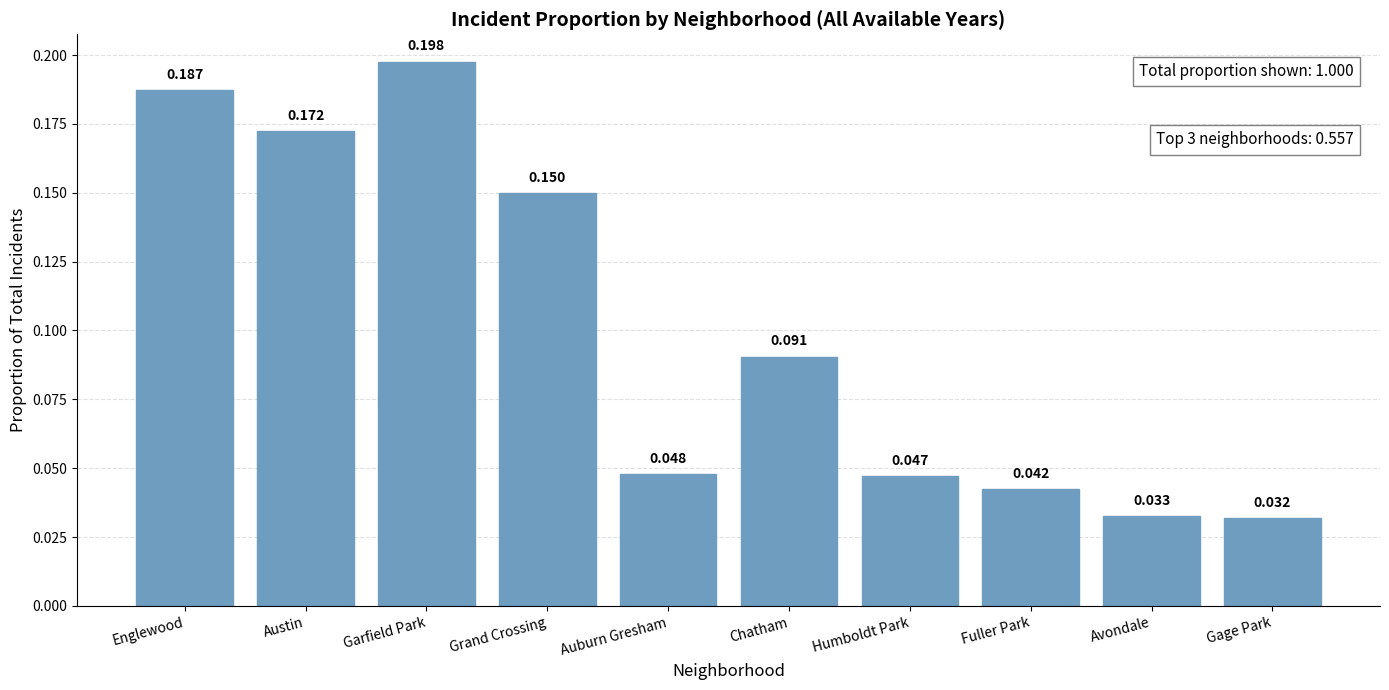

Which category has the lowest value across all series?

Gage Park